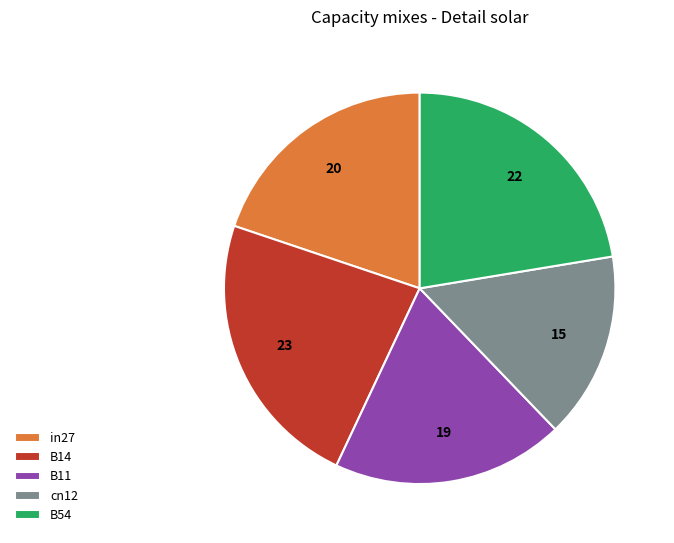

Is B14 the majority of the pie?

No